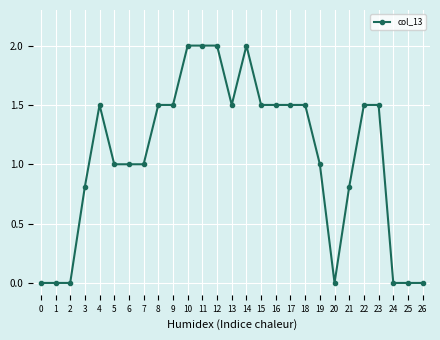

What is the value of the 8th point from the left?

1.0